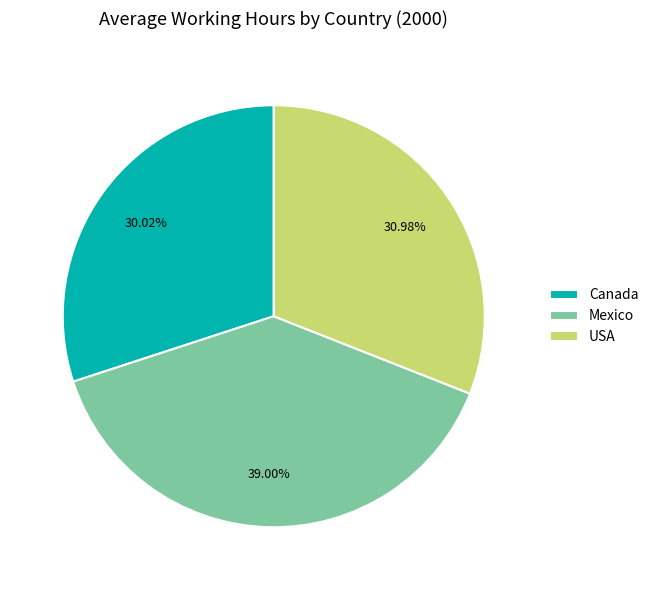

To the nearest percent, what is the average slice percentage?

33%